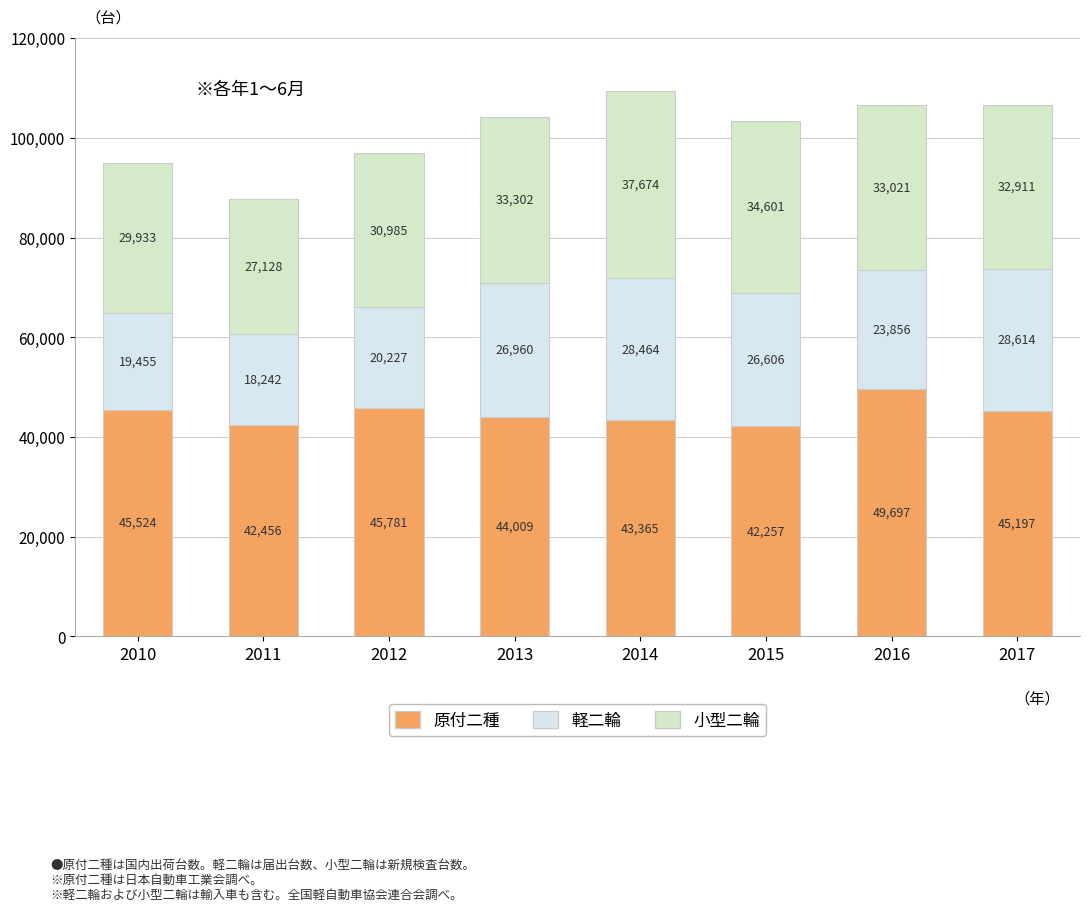

At which label does 原付二種 reach its minimum?

2015